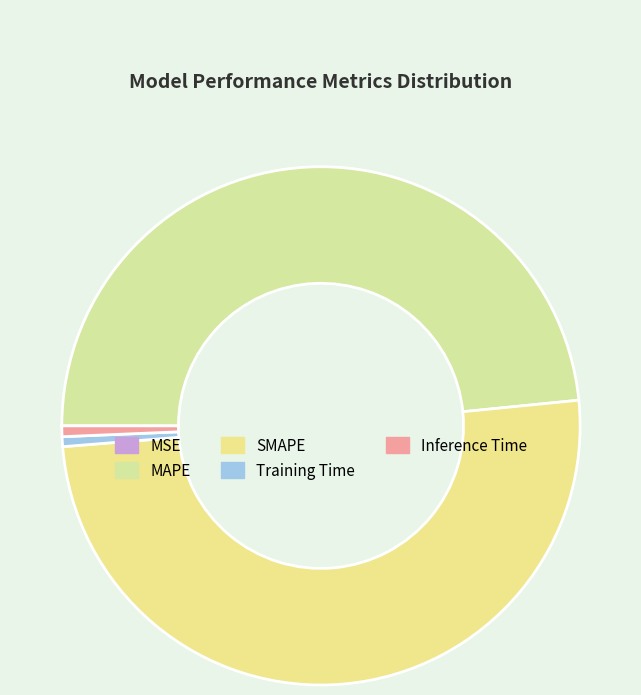

To the nearest percent, what is the average slice percentage?

20%